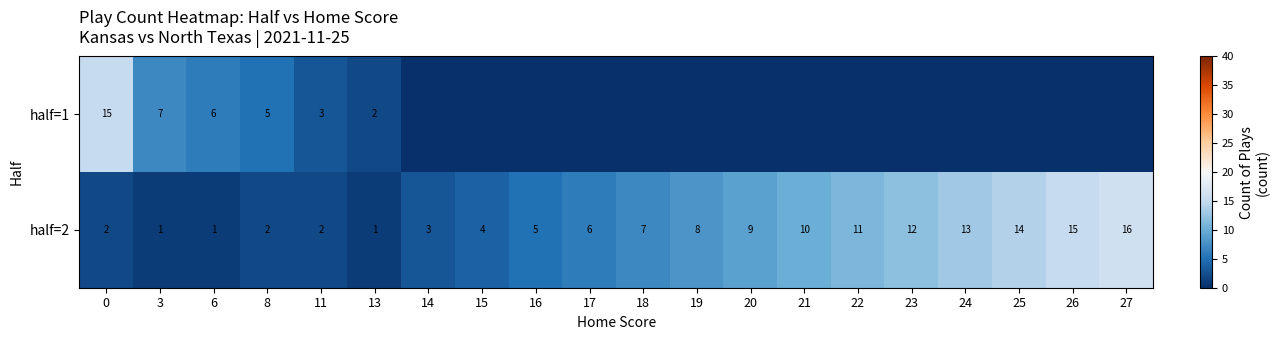

What is the maximum value shown in the chart?

16